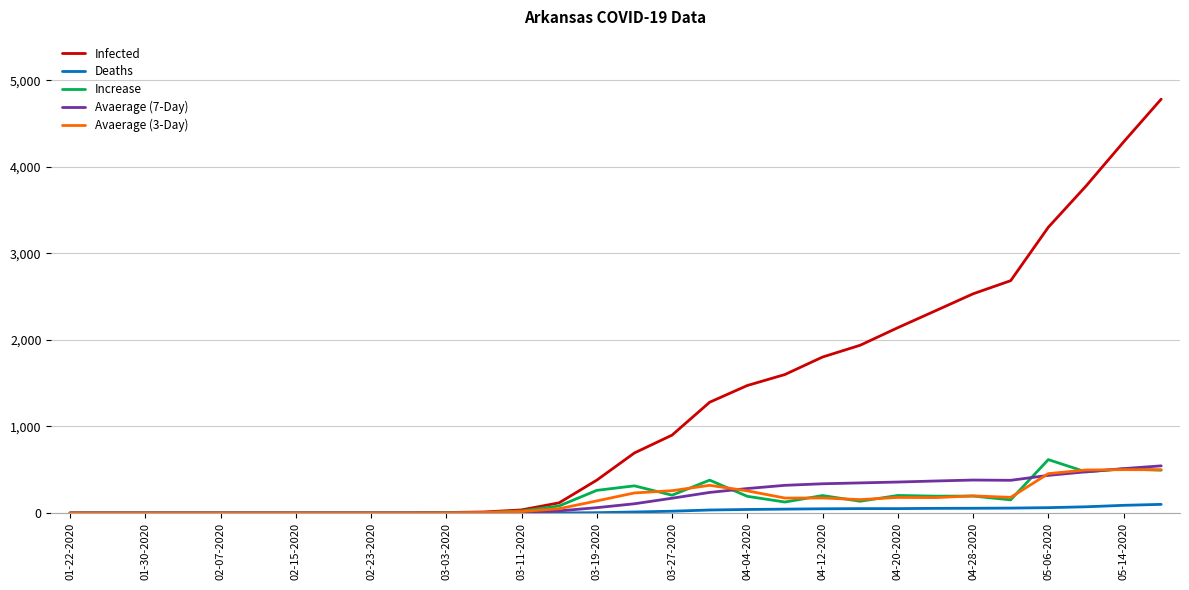

Which series has the widest spread of values?

Infected